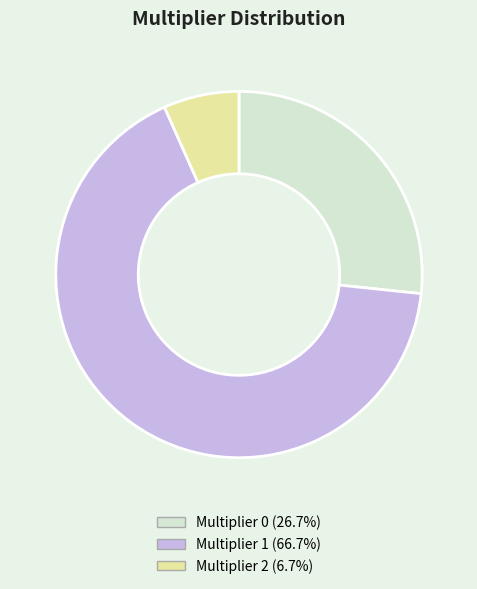

Combined, do Multiplier 2 (6.7%) and Multiplier 1 (66.7%) account for over 50%?

Yes